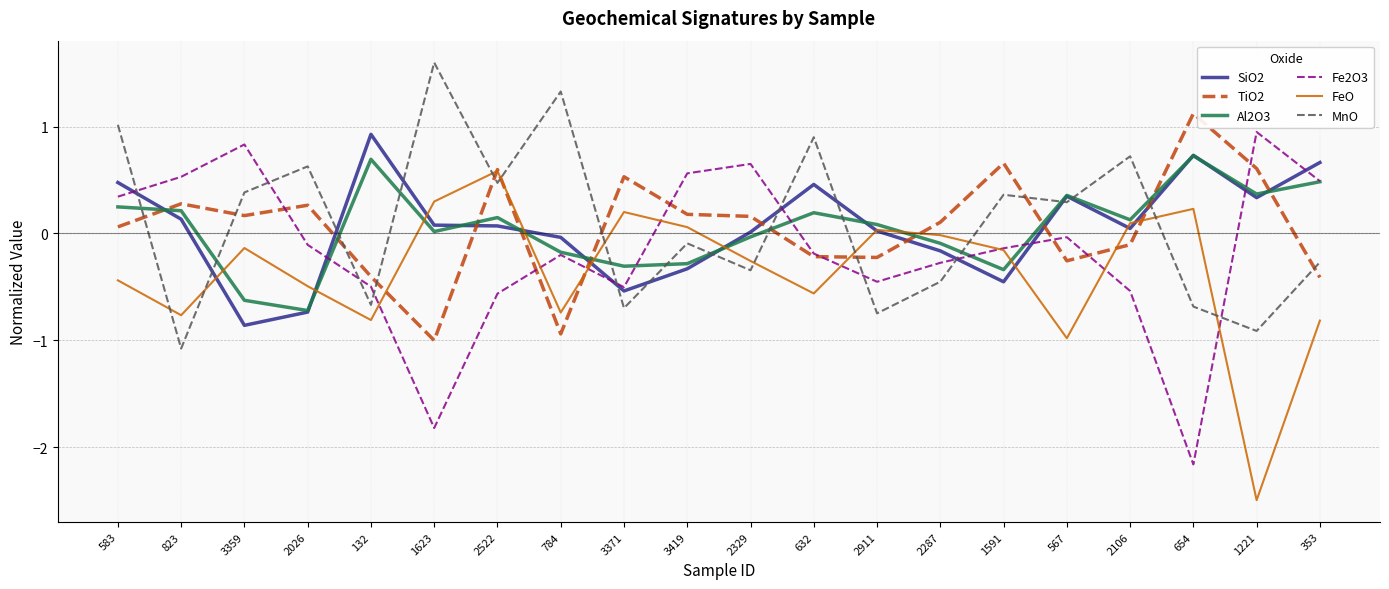

Where do Fe2O3 and Al2O3 first cross each other?

2026 and 132